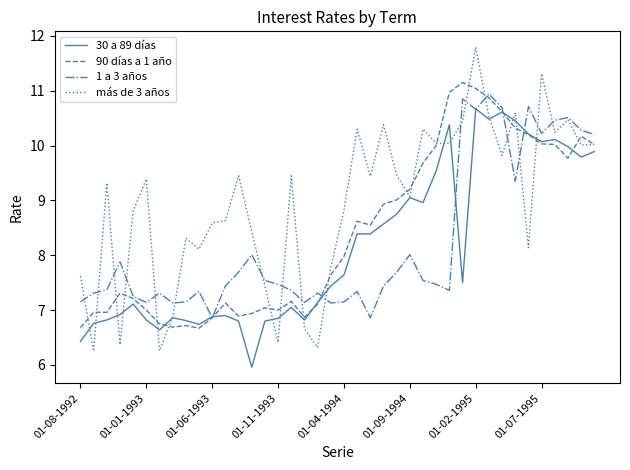

Which series has the widest spread of values?

más de 3 años